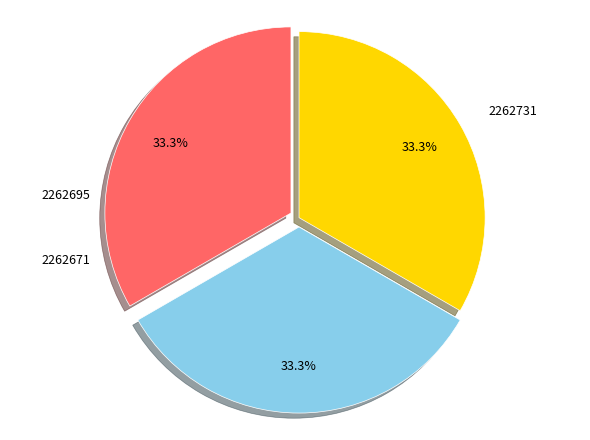

Does any single category account for the majority?

No